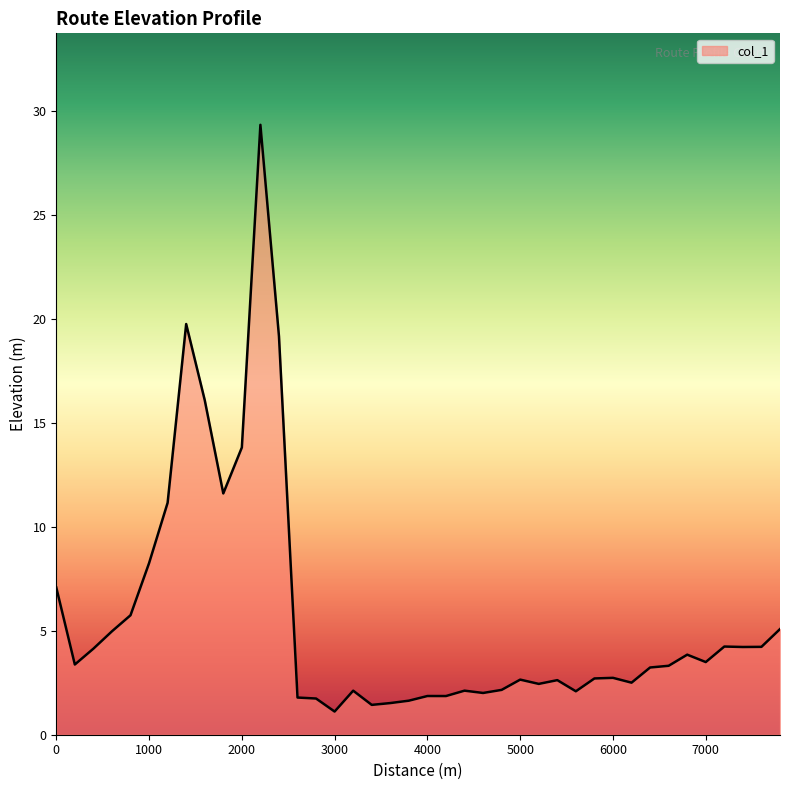

What is the difference between the maximum and minimum values?

28.2